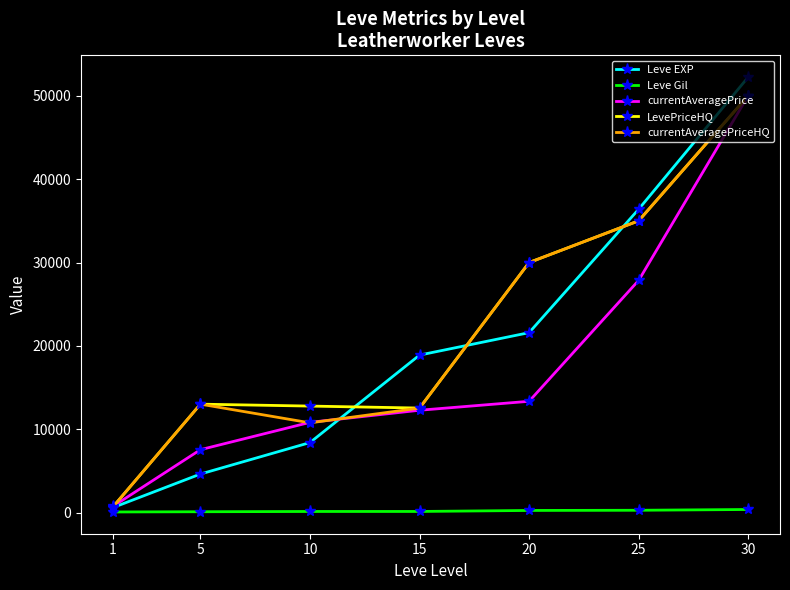

At which category does currentAveragePriceHQ reach its first local peak?

5